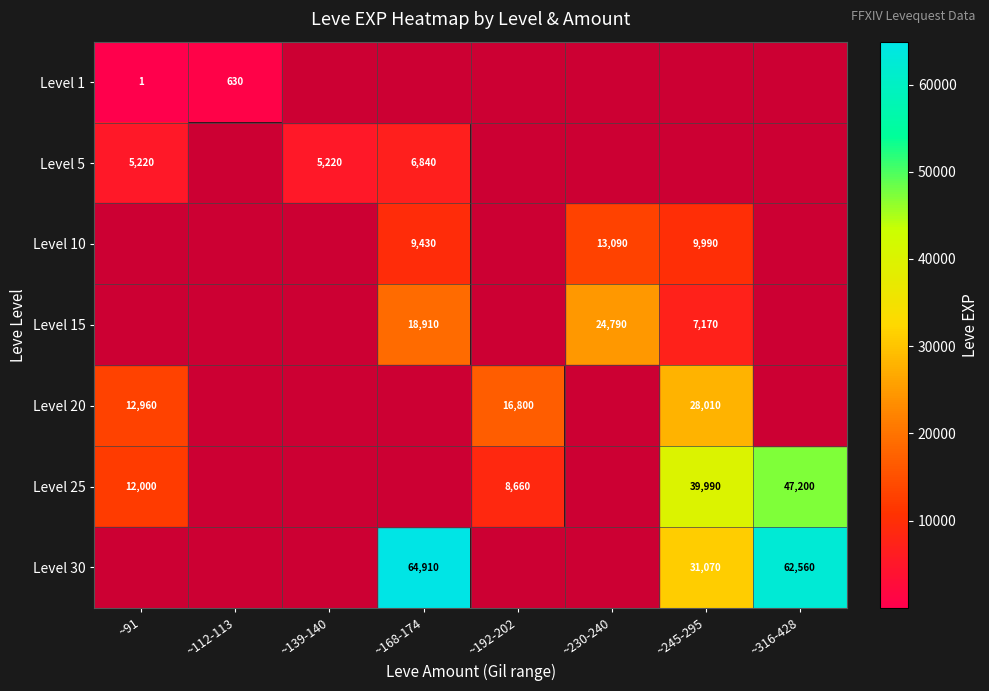

The value of Level 15 at ~245-295 is 2210. True or false?

False